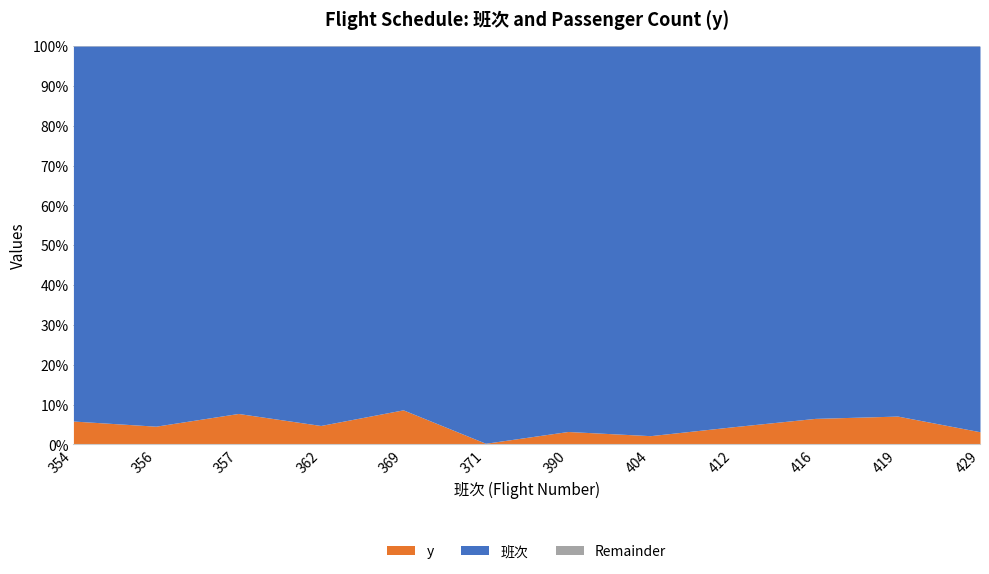

Rank the series at 354 from highest to lowest value.

班次, y